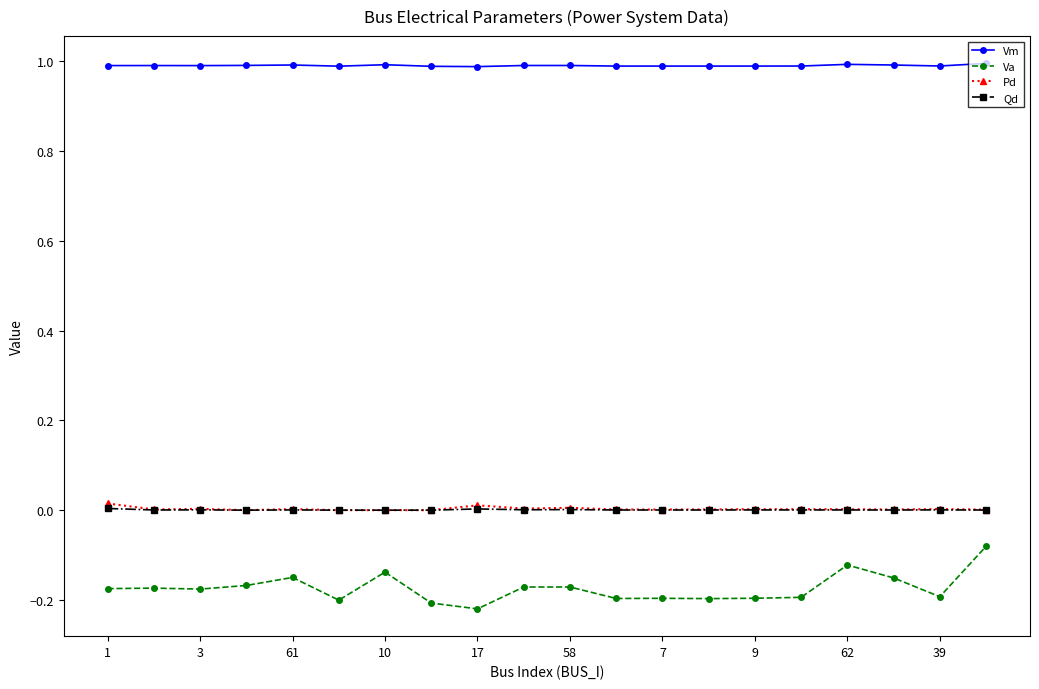

What is the maximum value for Vm?

1.0